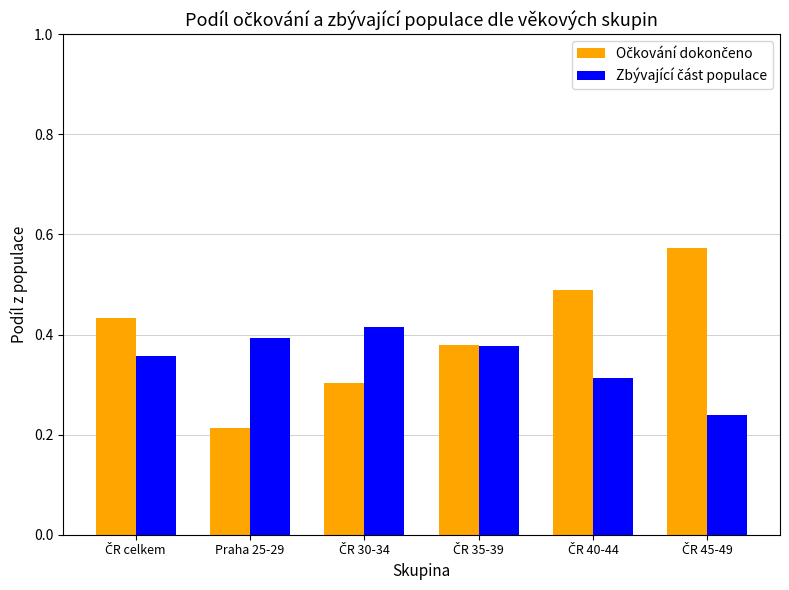

Which category has the lowest value across all series?

Praha 25-29